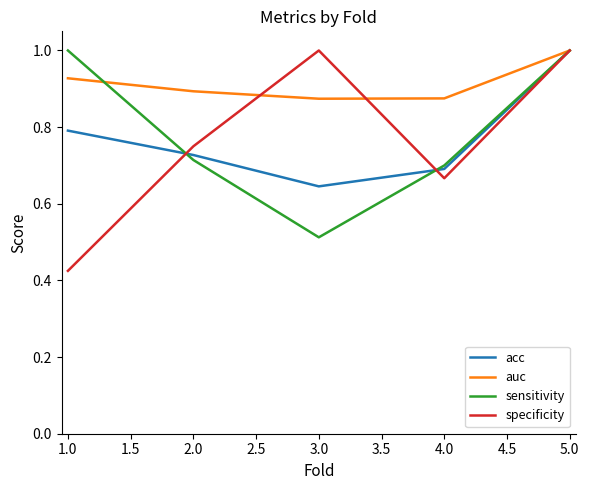

Which label corresponds to the smallest value in the chart?

1.0